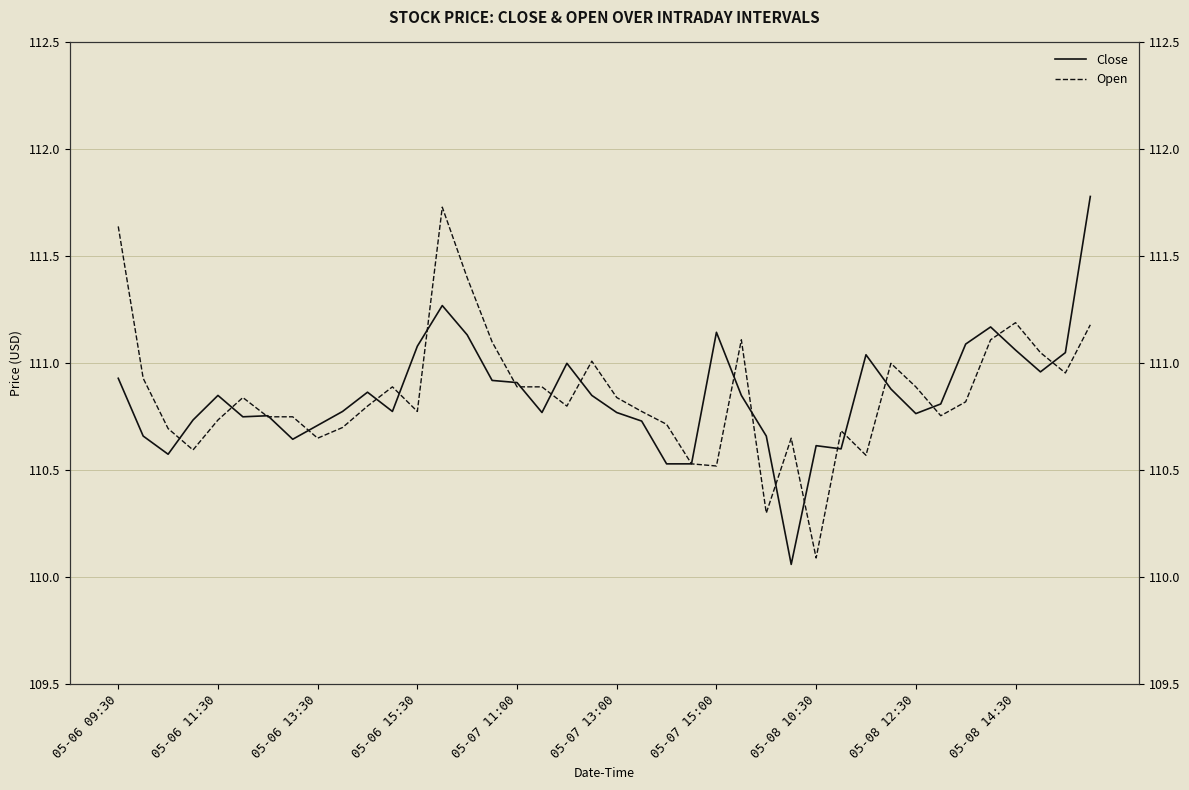

What is the sum of the Close values at 32 and 17?

221.5